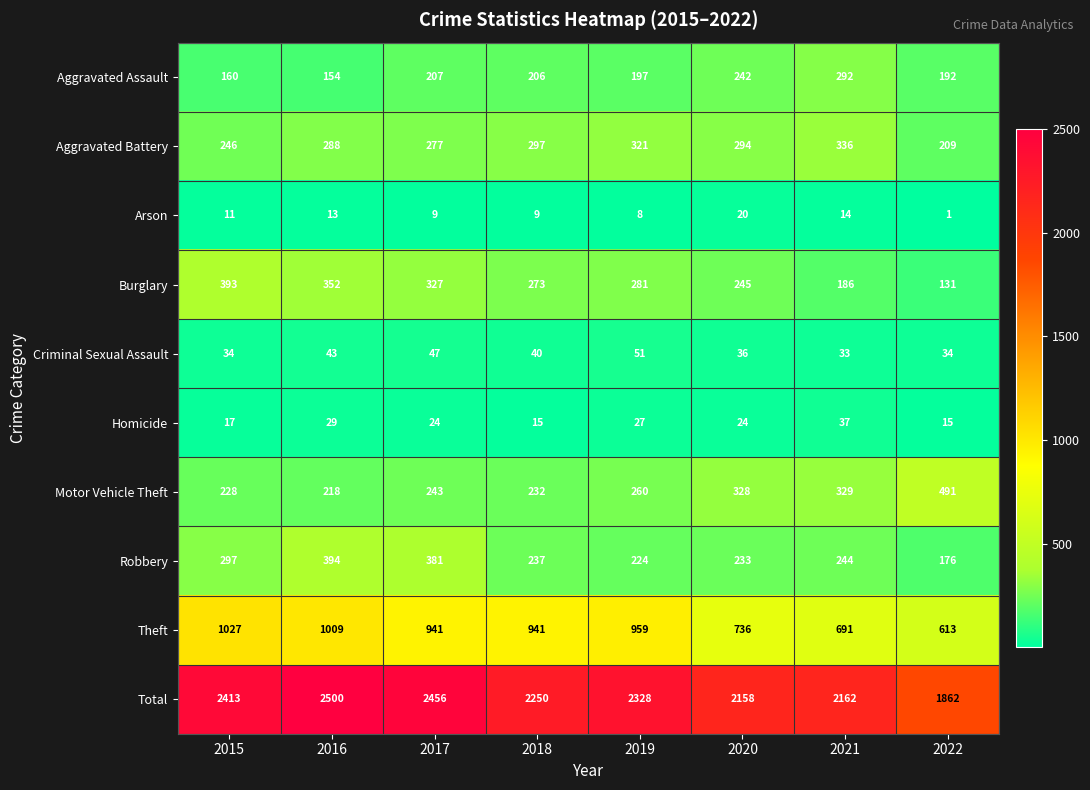

What is the sum of the Aggravated Battery values at 2022 and 2015?

455